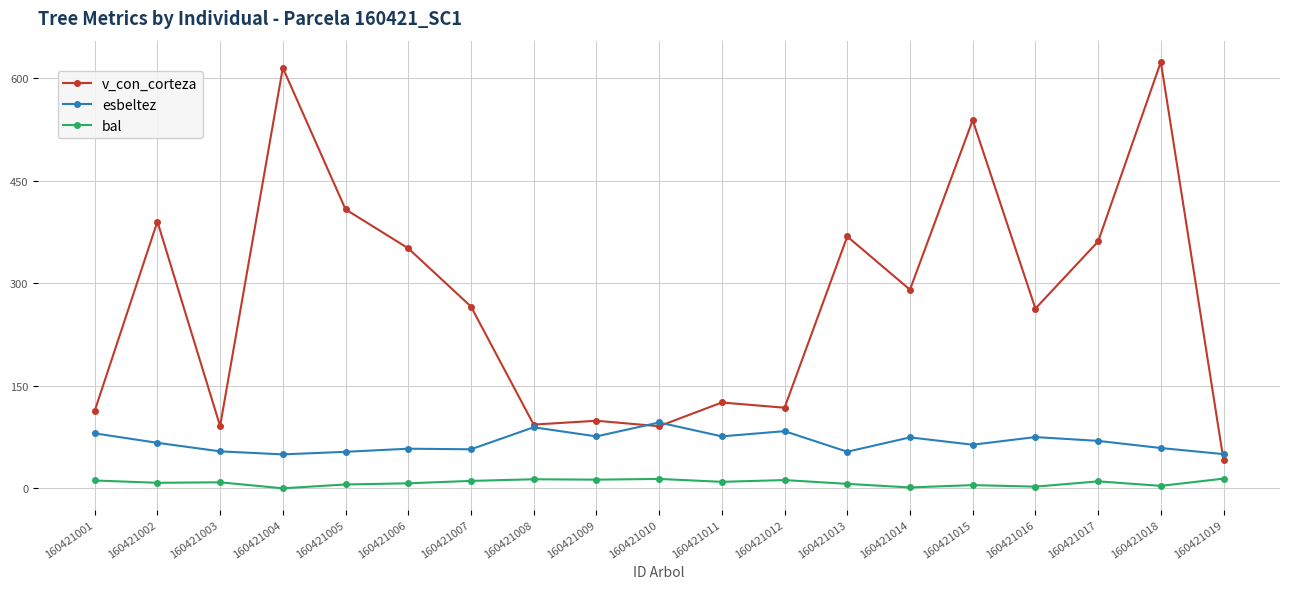

True or false: v_con_corteza has more than 2 interior local peaks.

True